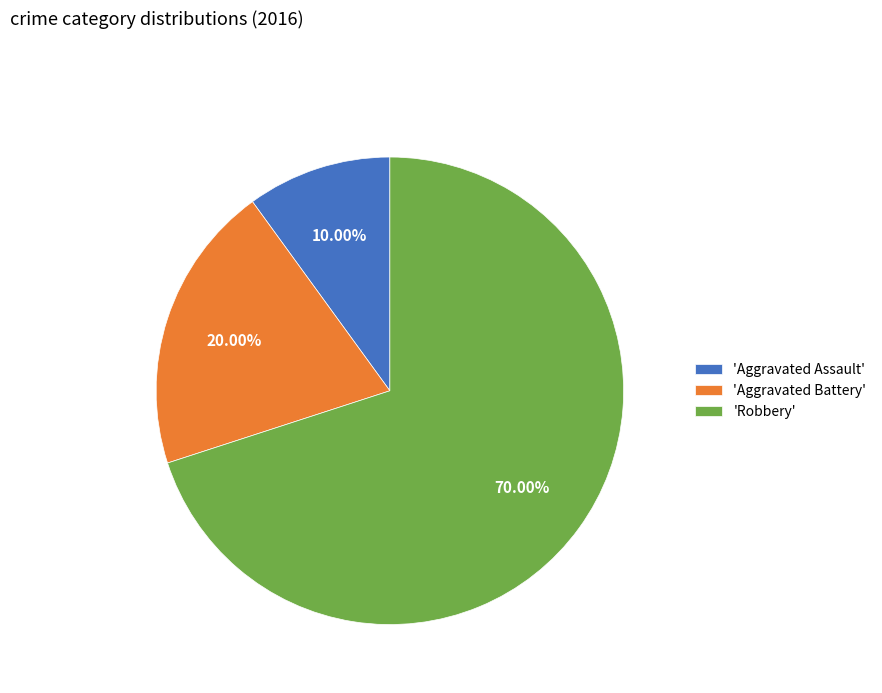

Is there any slice that represents more than half of the pie?

Yes